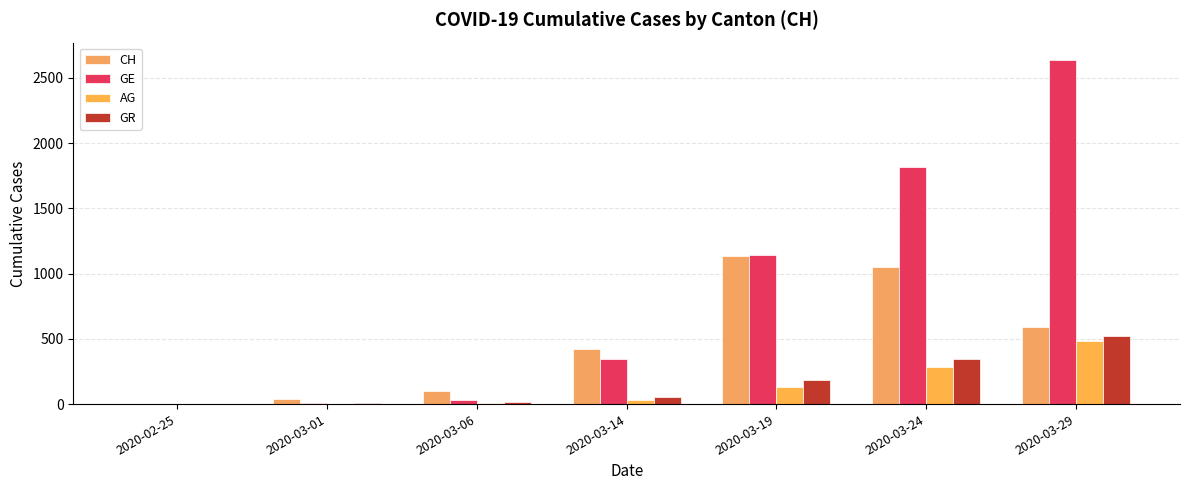

What is the value of the CH bar at the 4th from the left?

420